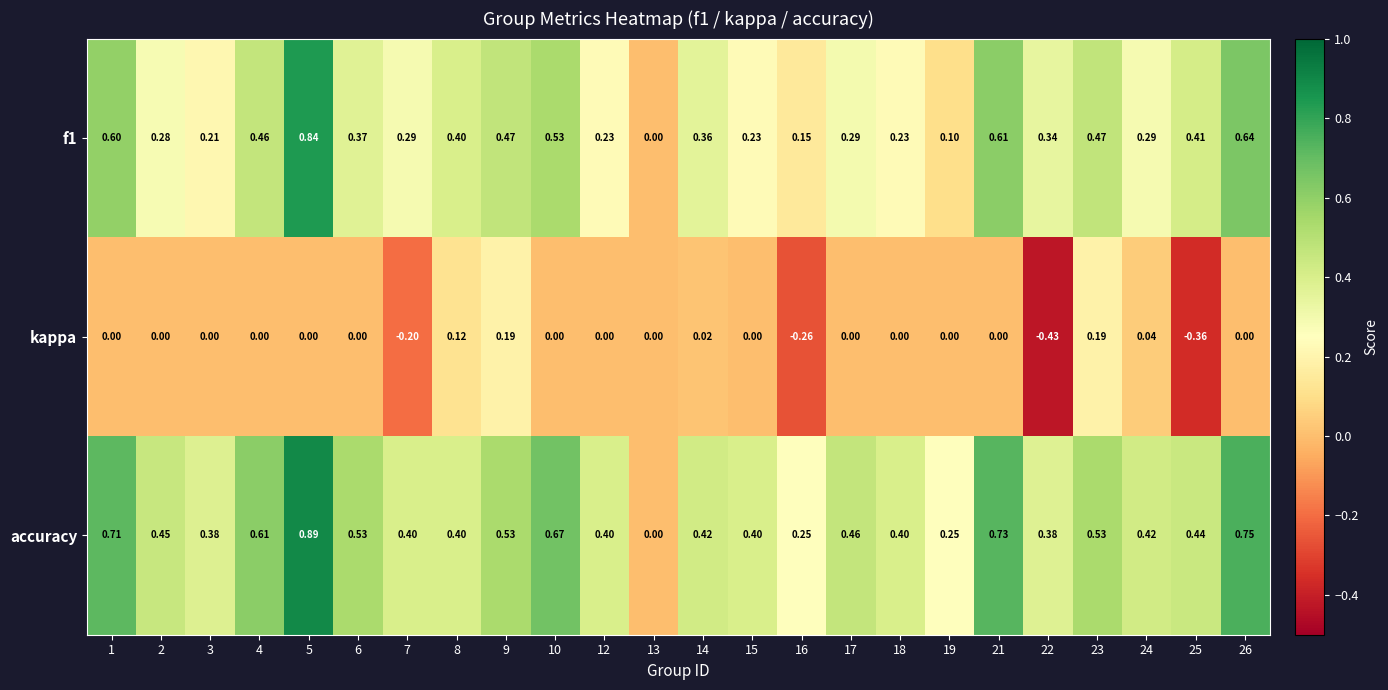

Is the value of kappa at 24 greater than the value of f1 at 13?

Yes